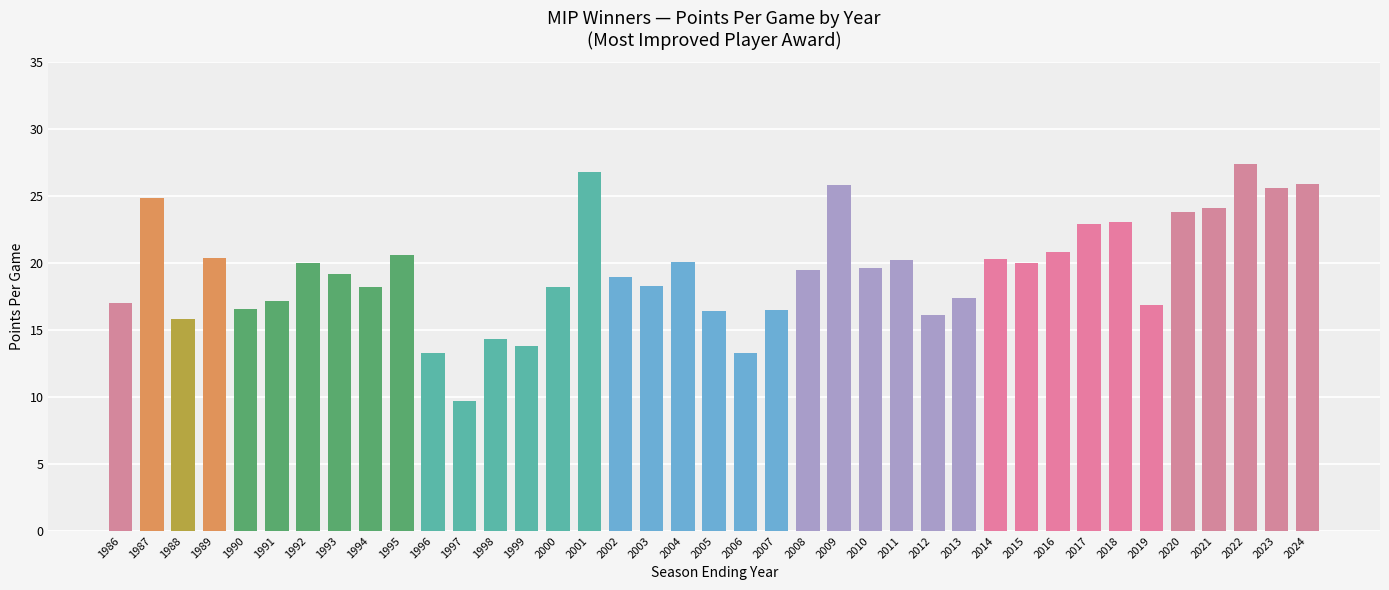

Between 1987 and 2000, which is larger?

1987